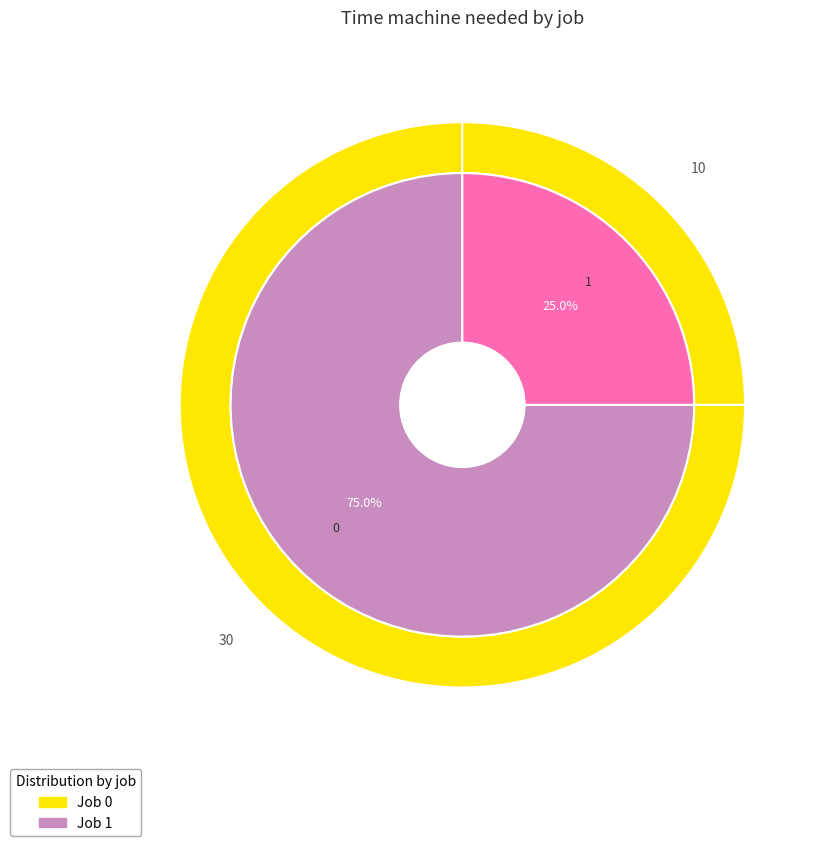

To the nearest percent, what is the difference between the largest and smallest slice percentages?

50%